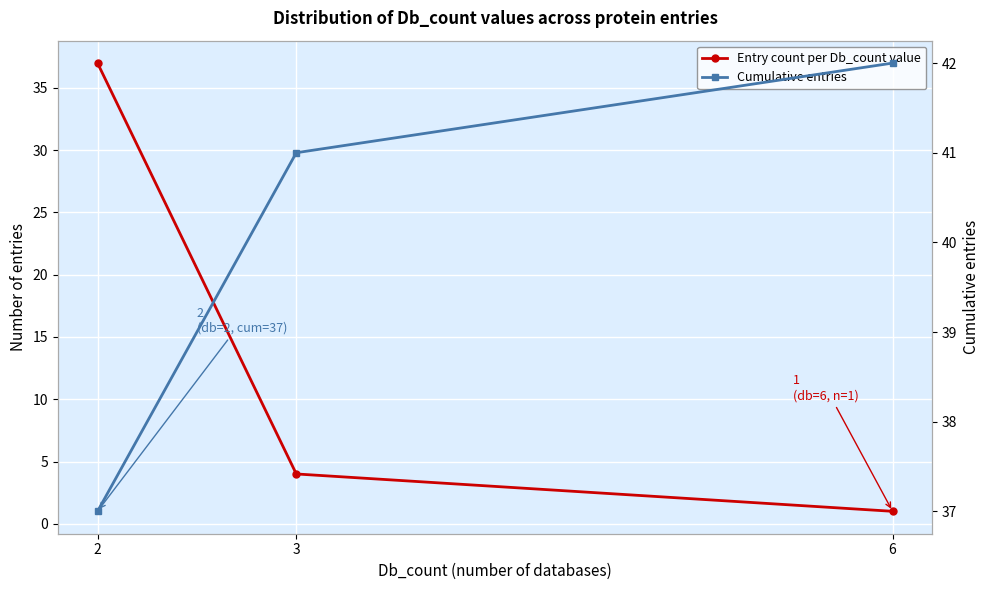

Which has a higher value, 6 or 3?

3